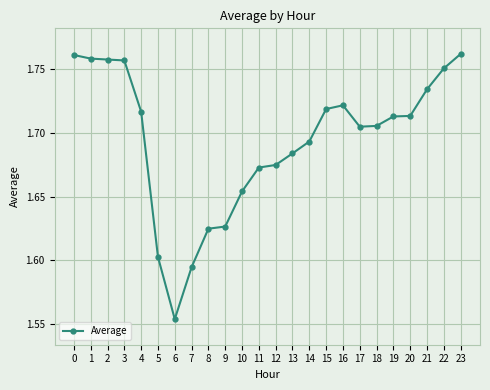

Which has a higher value, 21 or 8?

21